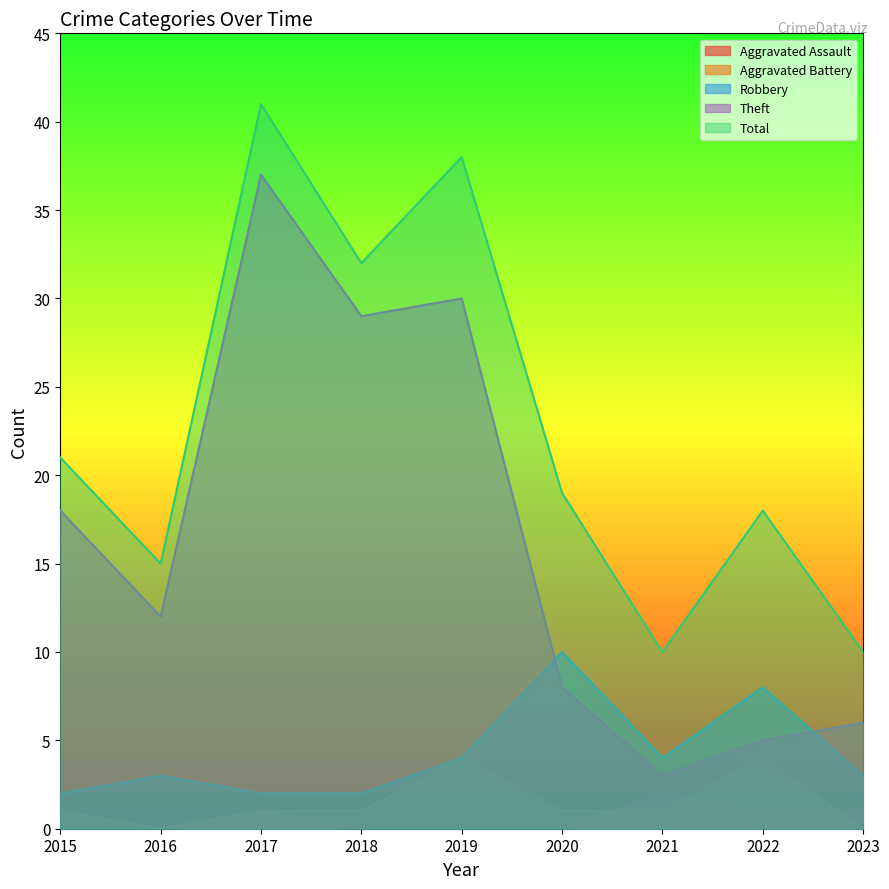

Where does the Aggravated Battery series first go above 1?

2019